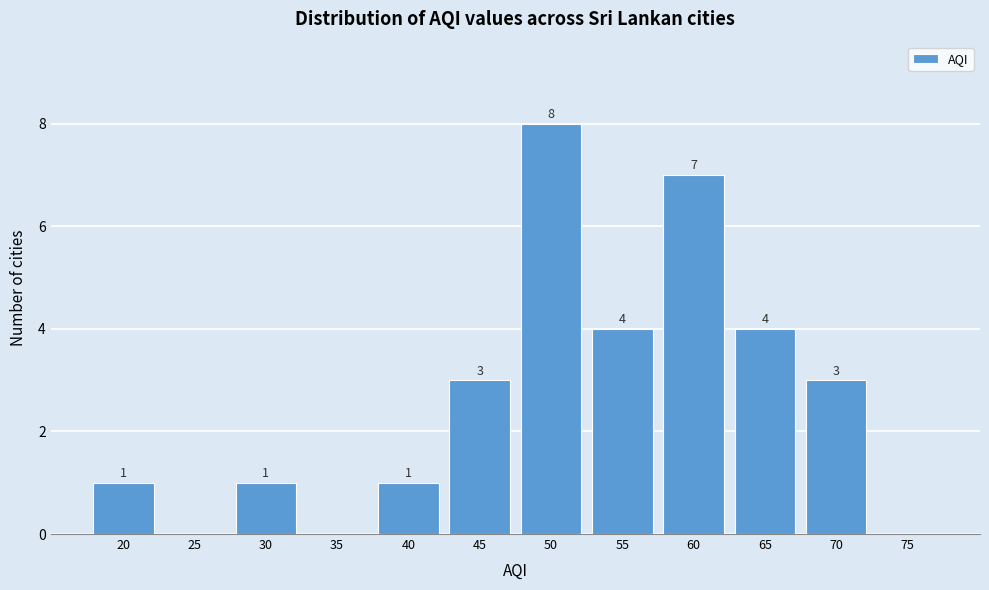

Reading right to left, what are all the values shown in this chart?

75=0	70=3	65=4	60=7	55=4	50=8	45=3	40=1	35=0	30=1	25=0	20=1